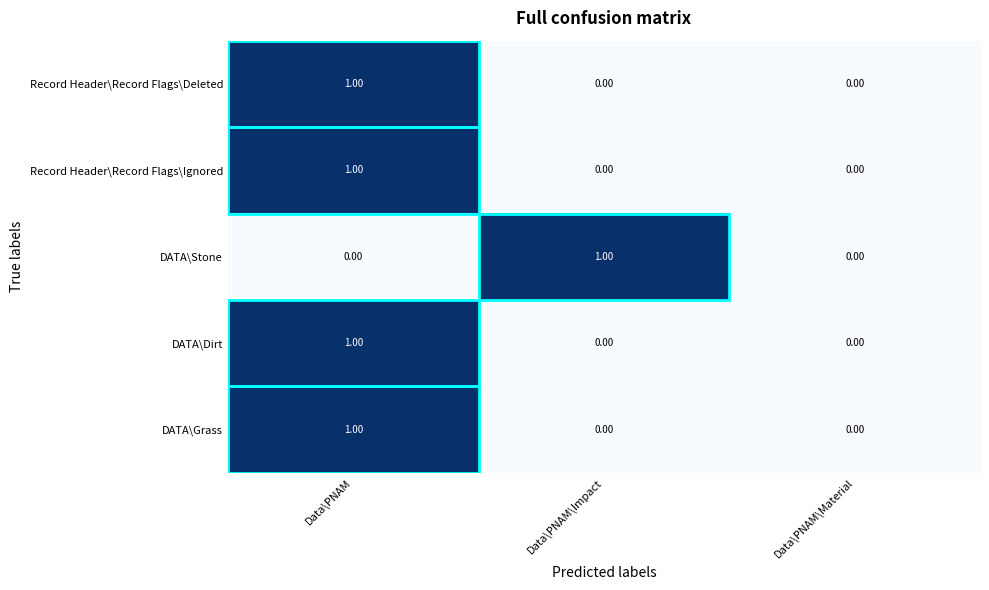

At which category does the chart reach its peak across all series?

Data\PNAM